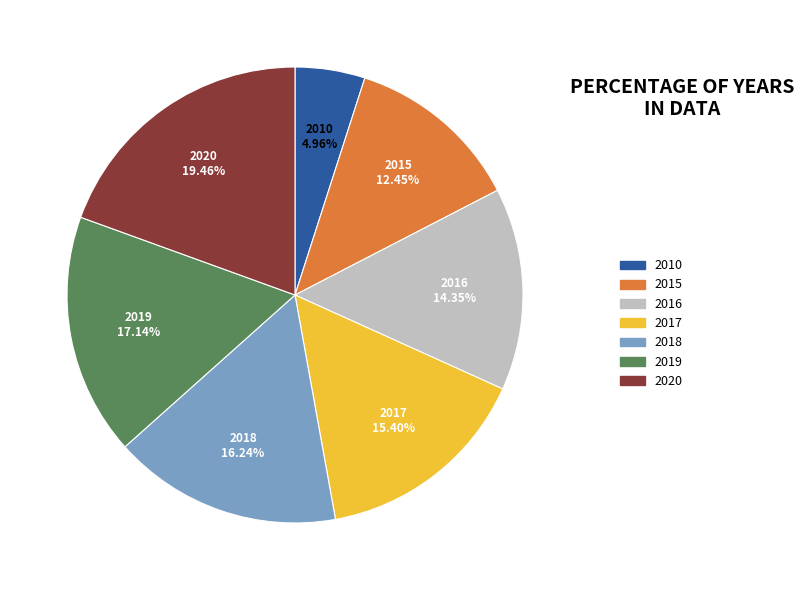

Is there a majority slice in this chart?

No